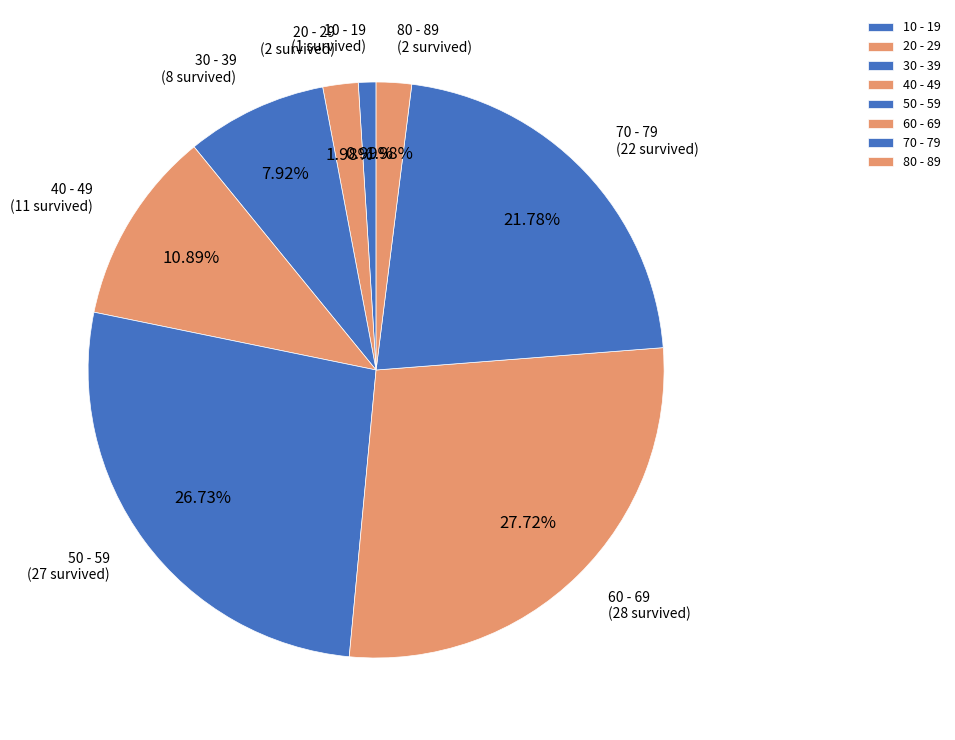

To the nearest percent, what is the difference between the largest and smallest slice percentages?

27%